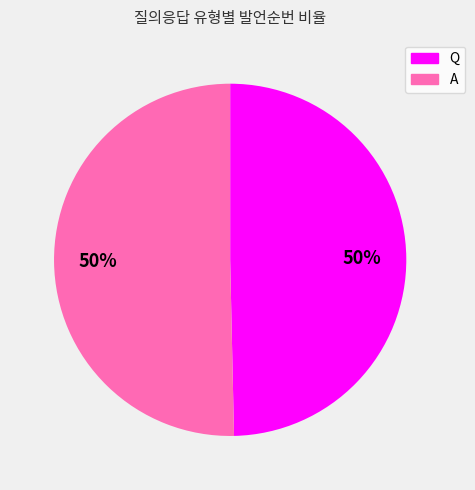

Do A and Q together represent more than half of the pie?

Yes